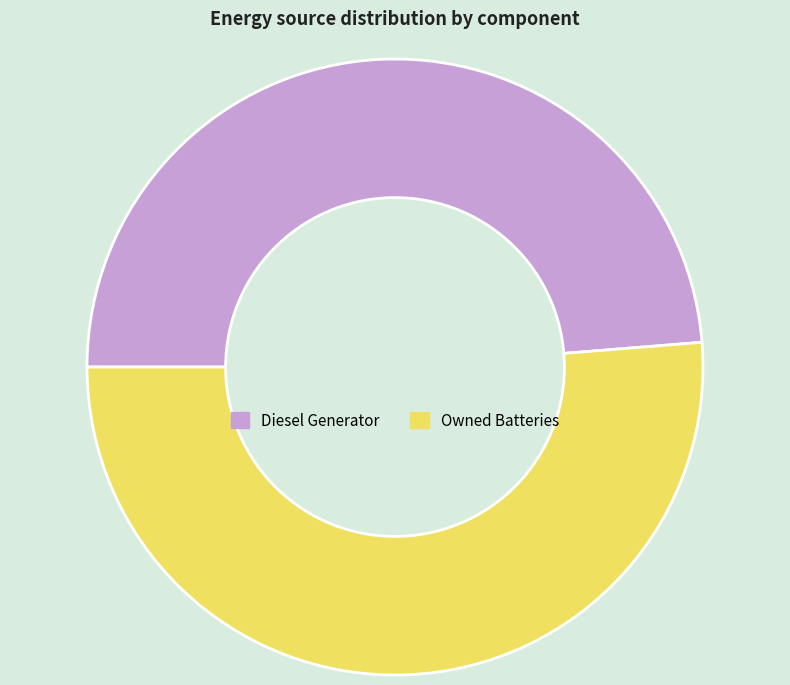

True or false: Diesel Generator accounts for 42% of the total.

False